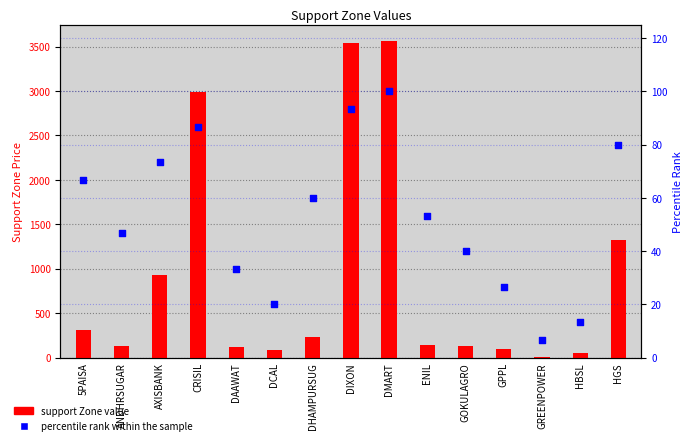

At which category is the sum across all series the highest?

DMART